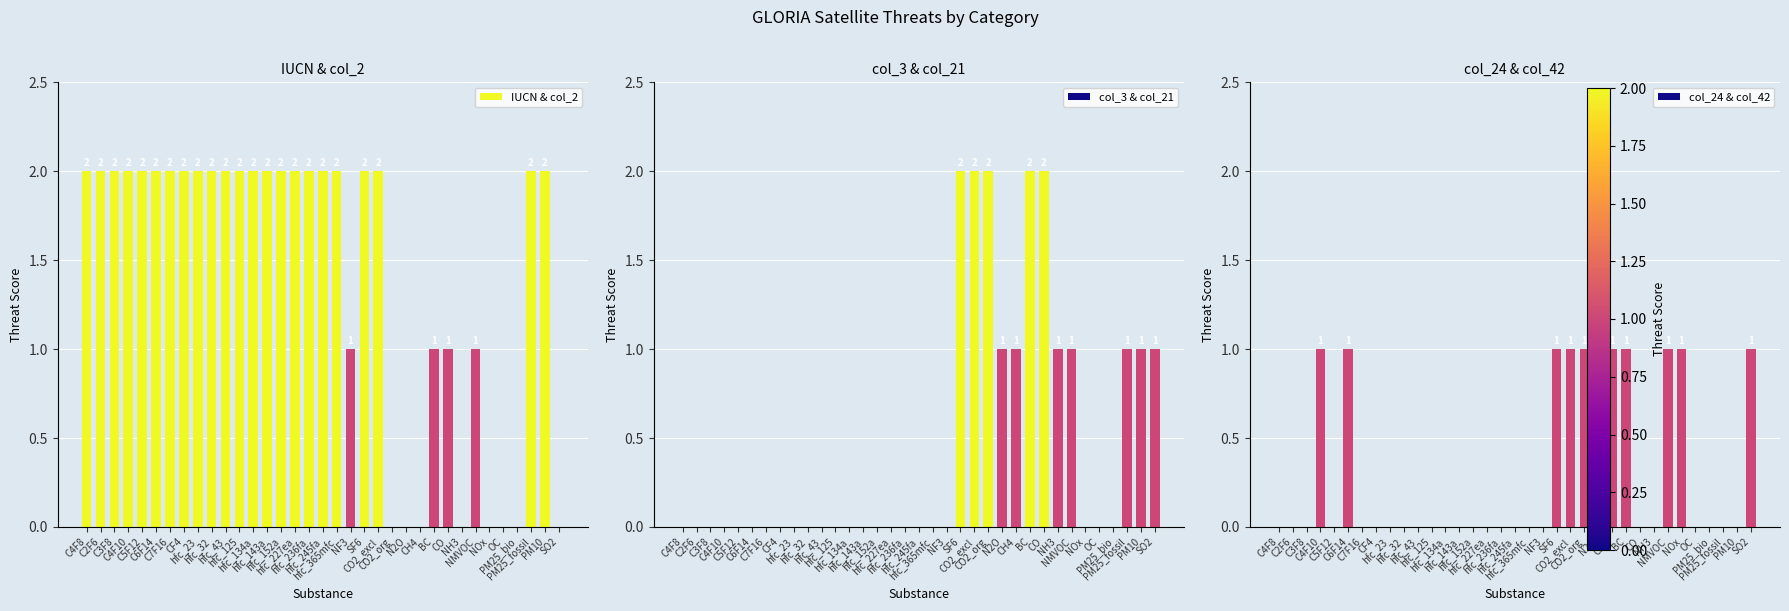

How many bars are there in total?

105